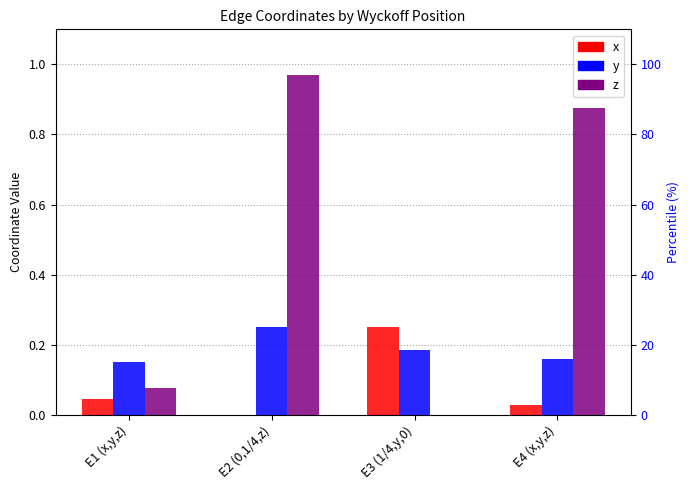

List the series in order of their overall mean, highest first.

z, y, x